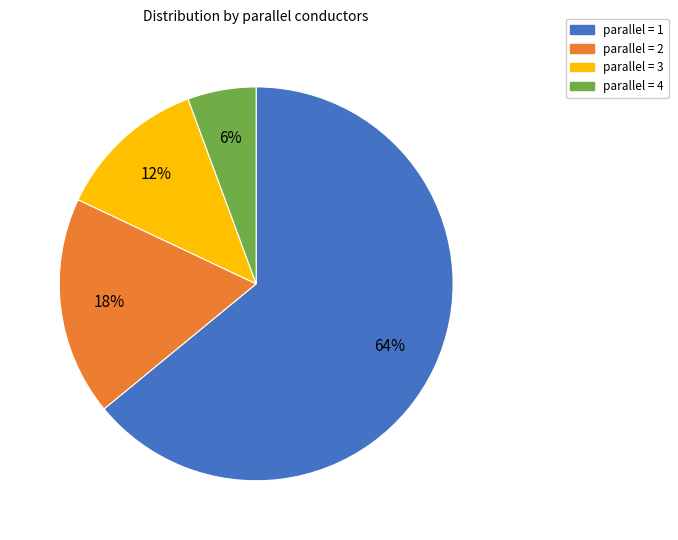

To the nearest percent, what is the average slice percentage?

25%